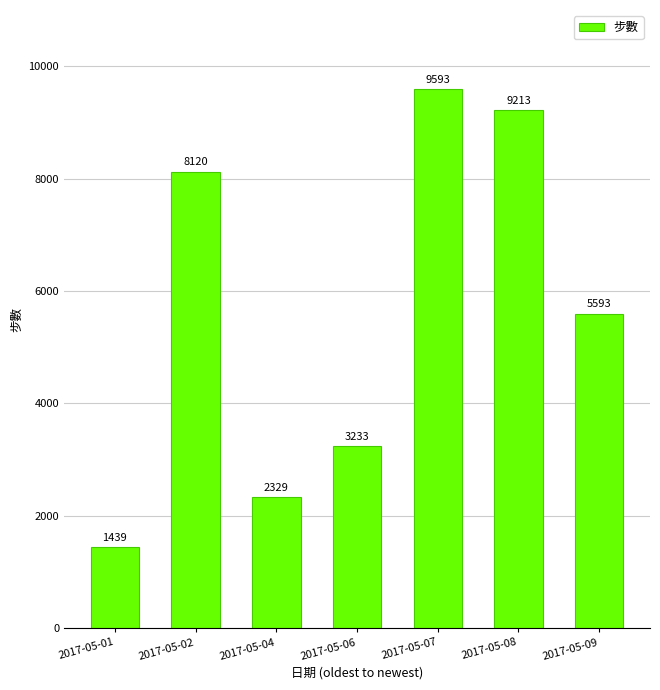

List the labels in order of value, smallest first.

2017-05-01, 2017-05-04, 2017-05-06, 2017-05-09, 2017-05-02, 2017-05-08, 2017-05-07